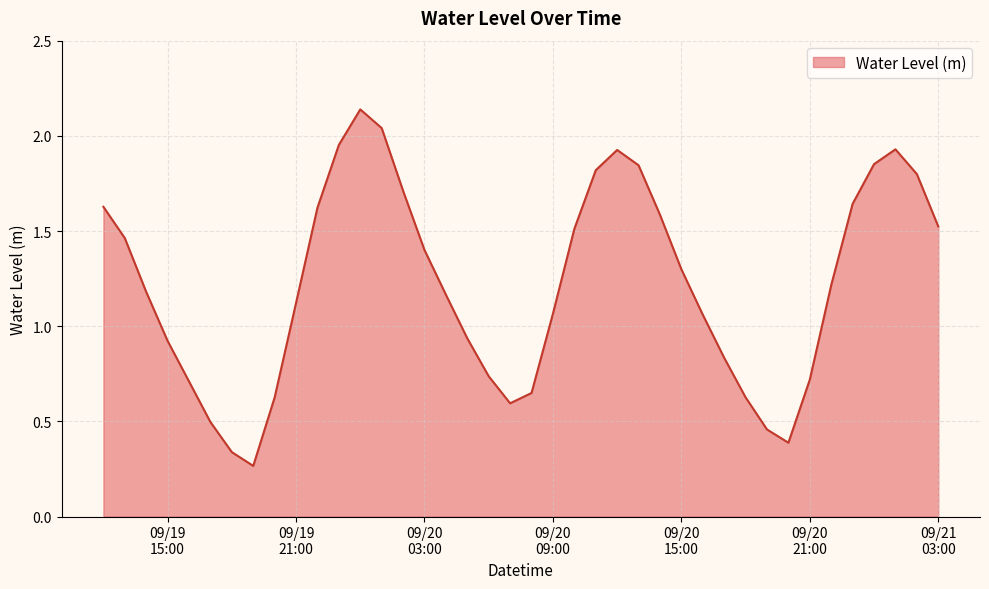

Does the chart display data point markers on the line(s)?

No